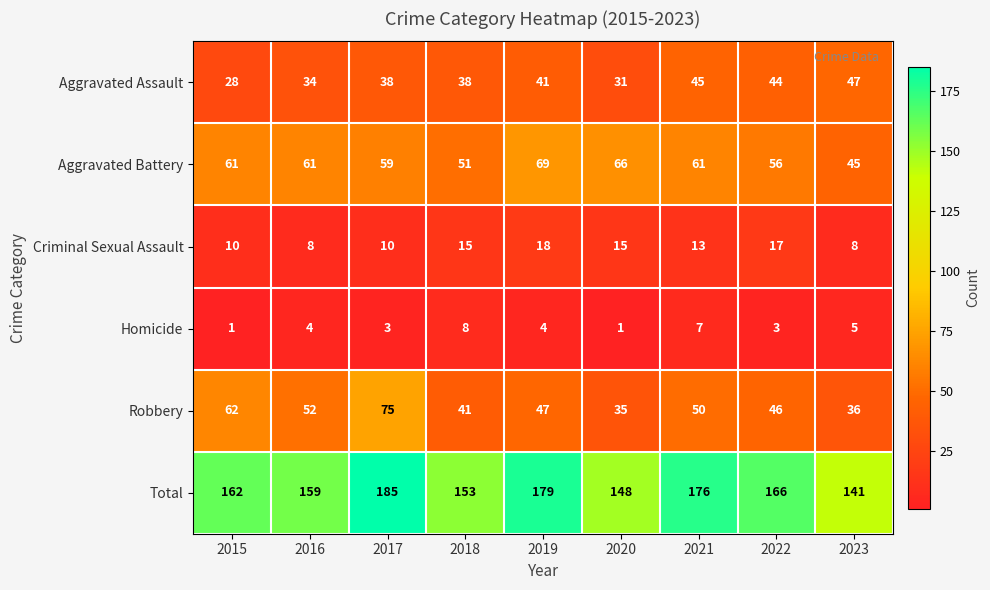

Which series has the largest total across all categories?

Total